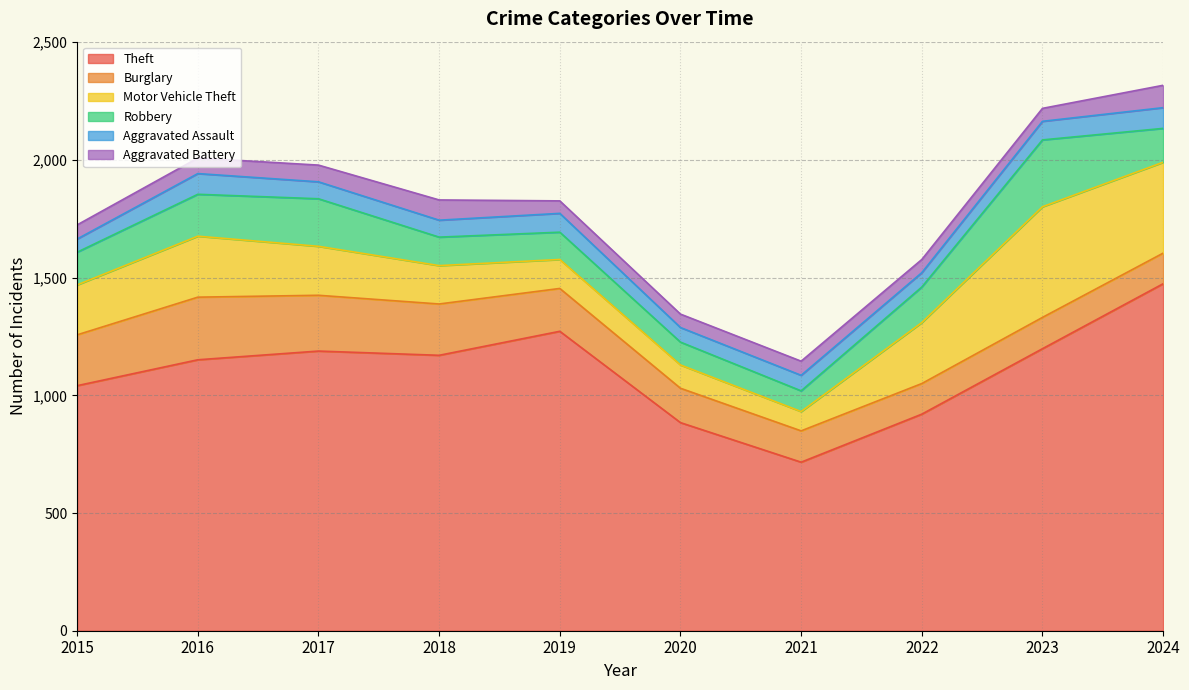

At which category does Motor Vehicle Theft reach its first local valley?

2021